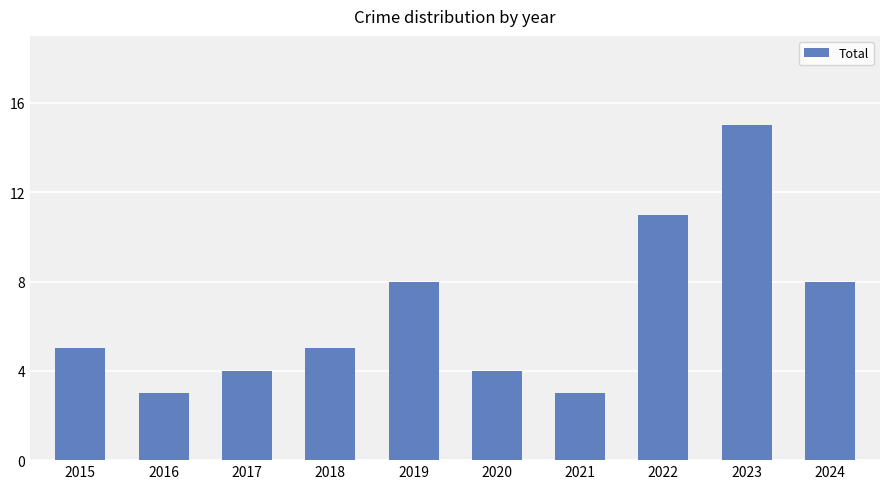

At which category does the chart reach its peak across all series?

2023